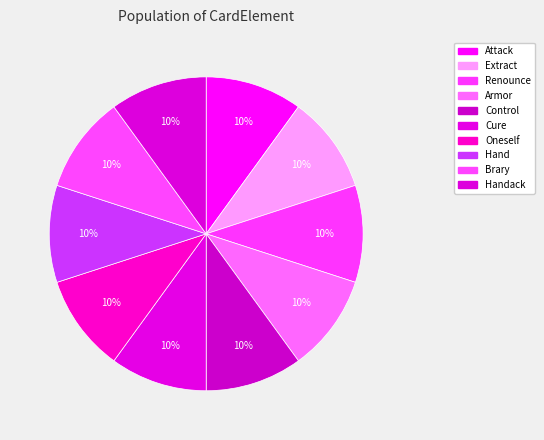

To the nearest percent, what is the difference between the Brary and Extract slice percentages?

0%